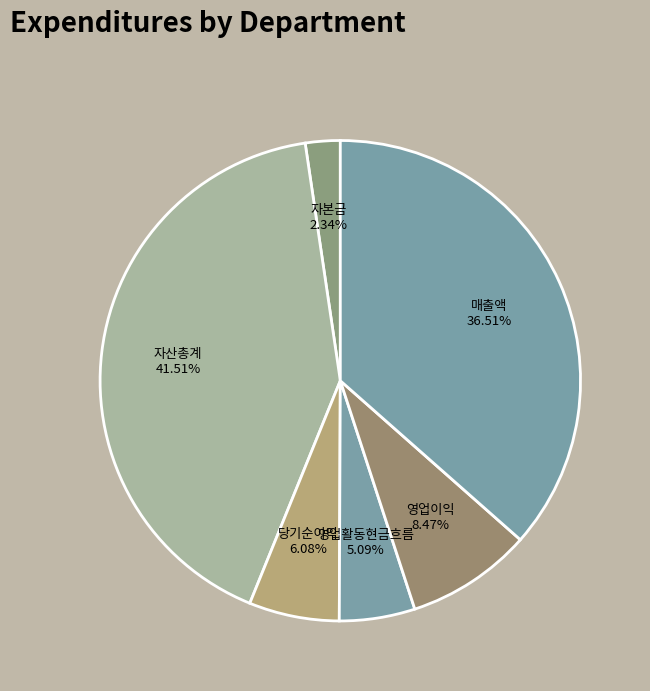

Which slice is the largest?

자산총계